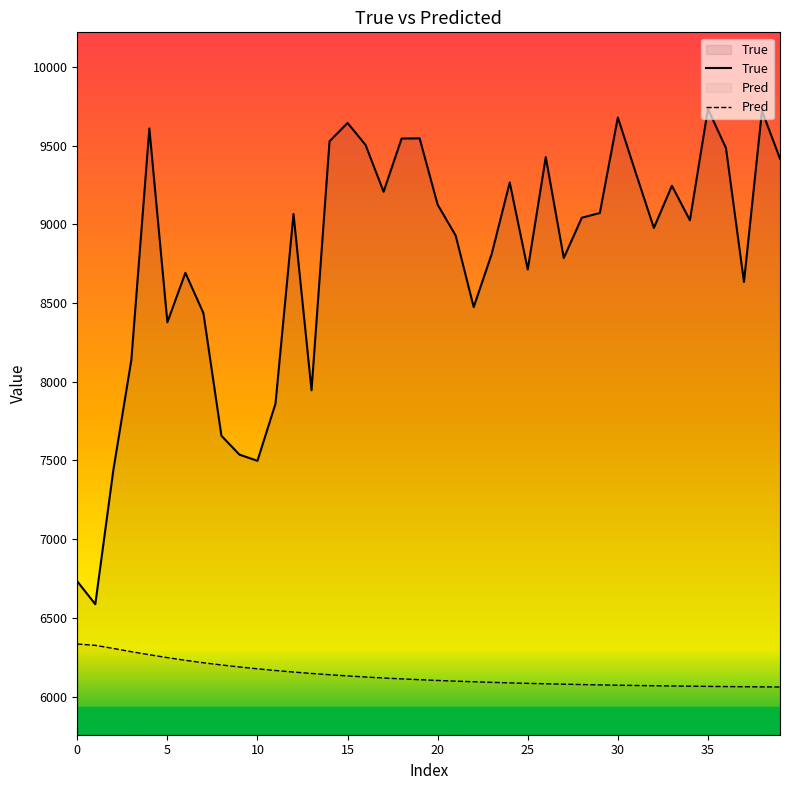

Reading left to right, what are all the values shown in this chart?

True: 6732.0	6587.0	7438.0	8138.0	9609.0	8378.0	8692.0	8436.0	7657.0	7537.0	7498.0	7861.0	9066.0	7946.0	9528.0	9644.0	9504.0	9207.0	9545.0	9546.0	9125.0	8929.0	8474.0	8812.0	9266.0	8713.0	9427.0	8786.0	9042.0	9072.0	9679.0	9325.0	8977.0	9245.0	9026.0	9733.0	9485.0	8634.0	9721.0	9417.0
Pred: 6334.1	6325.6	6306.1	6285.2	6266.0	6247.6	6230.6	6214.9	6201.0	6188.2	6176.5	6165.8	6156.0	6147.1	6138.9	6131.4	6124.6	6118.3	6112.6	6107.4	6102.6	6098.3	6094.3	6090.6	6087.3	6084.2	6081.4	6078.9	6076.6	6074.4	6072.5	6070.7	6069.1	6067.6	6066.2	6065.0	6063.8	6062.8	6061.8	6060.9